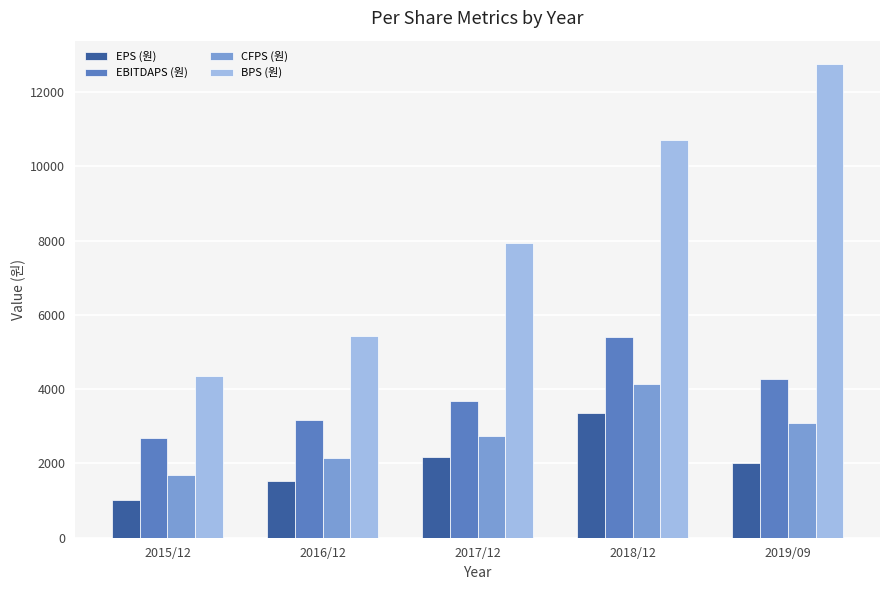

How many groups of bars are there?

5